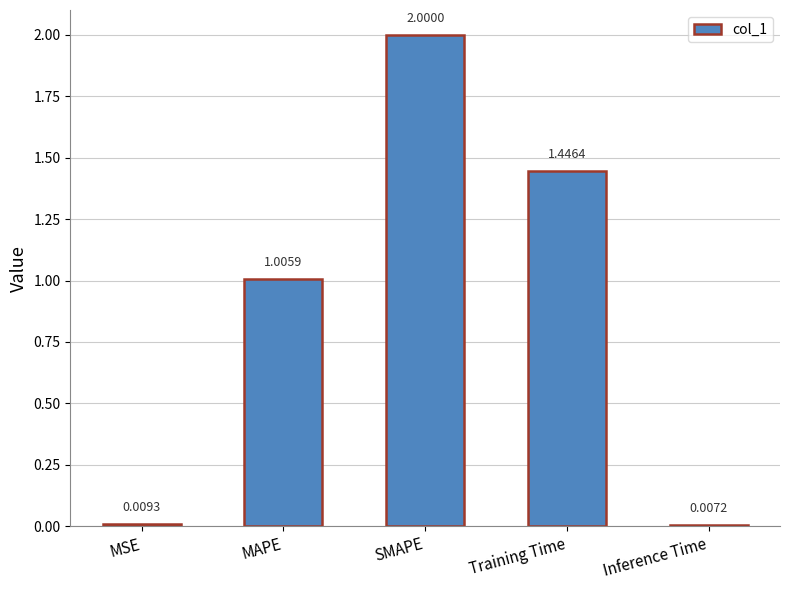

What is the sum of all values?

4.5